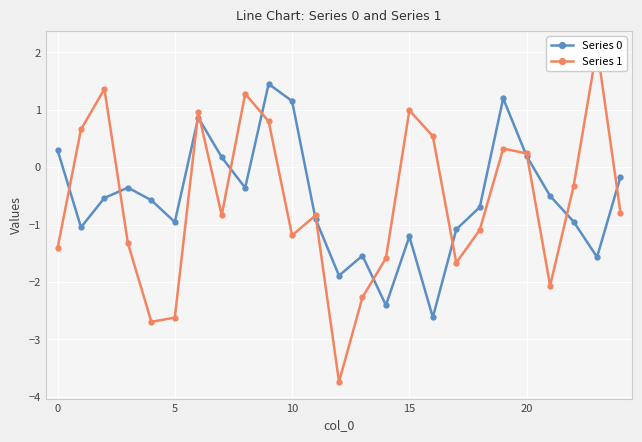

What are all the series names shown in the legend?

Series 0, Series 1